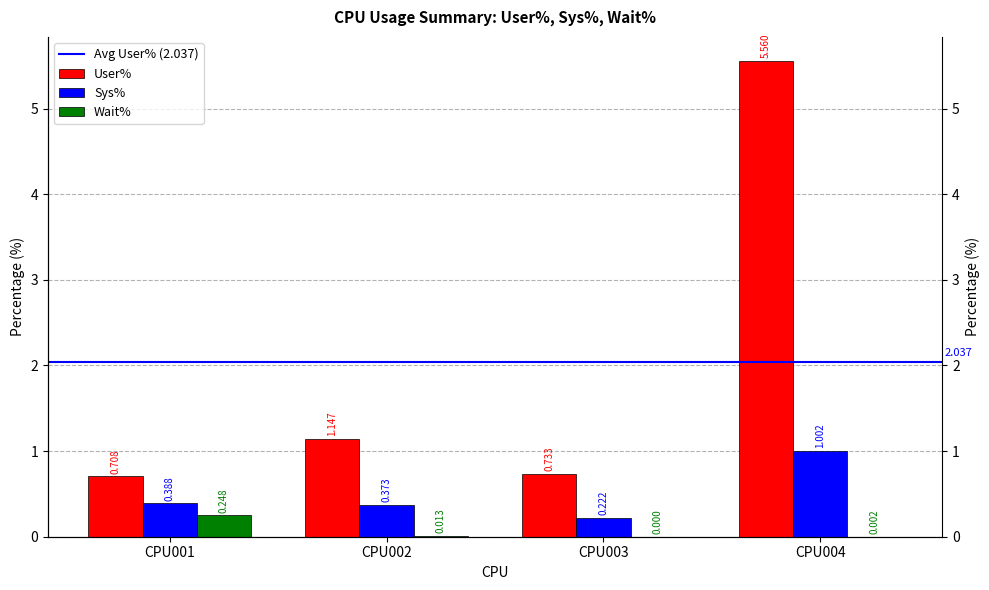

At how many categories does at least one series exceed 4?

1